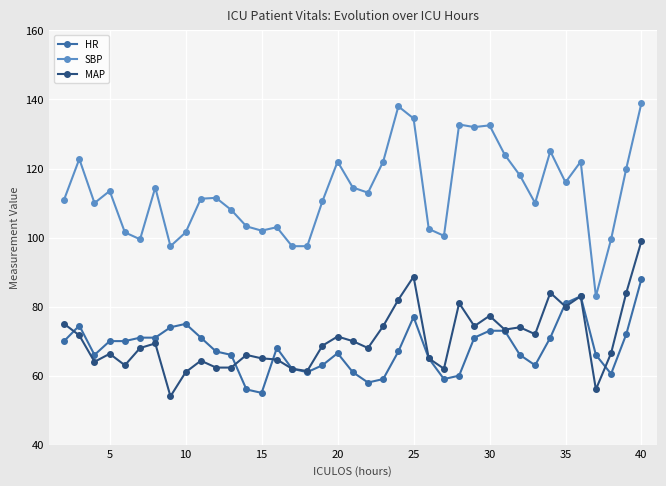

What is the highest value of the MAP series?

99.0